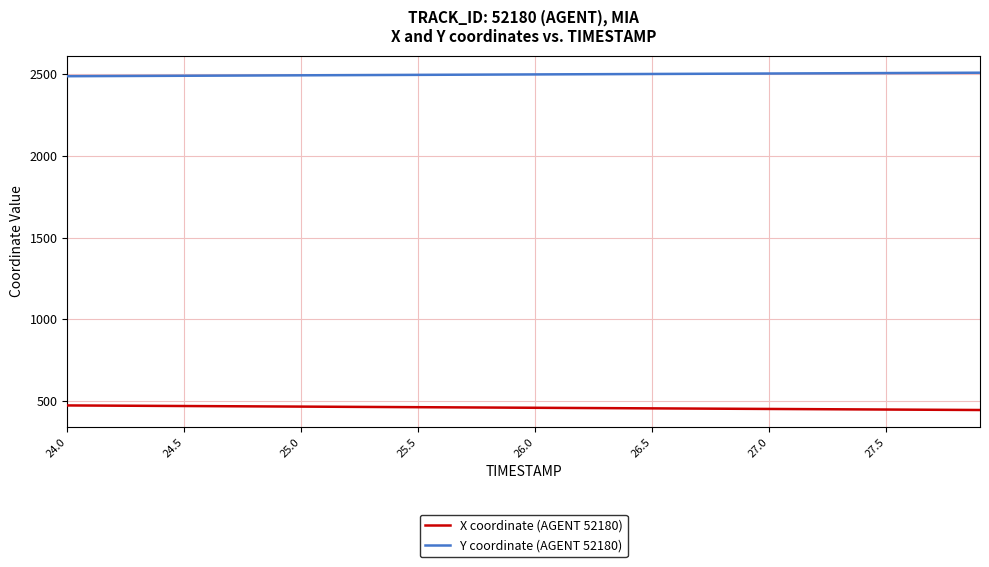

What are all the series names shown in the legend?

X coordinate (AGENT 52180), Y coordinate (AGENT 52180)